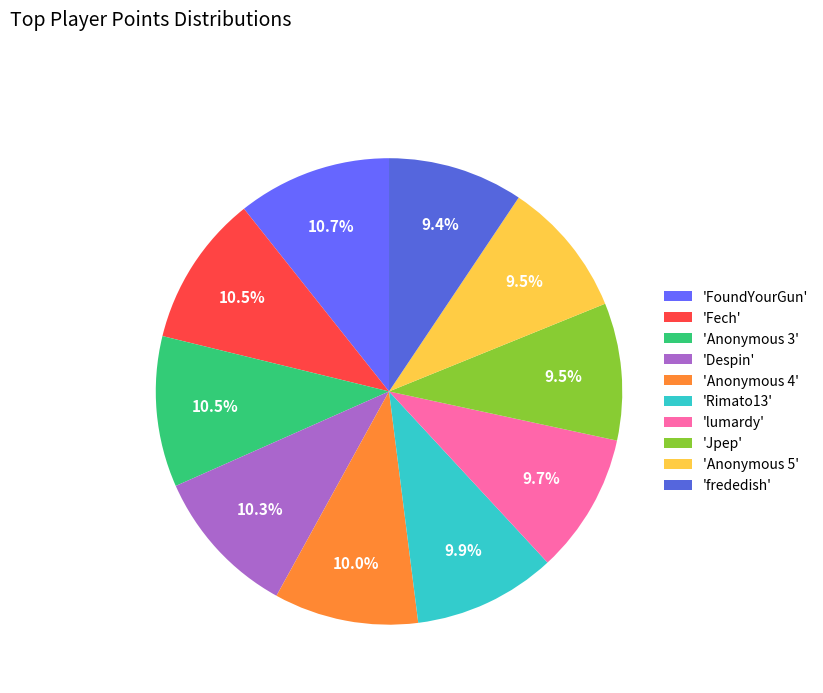

Count the number of slices in the pie.

10